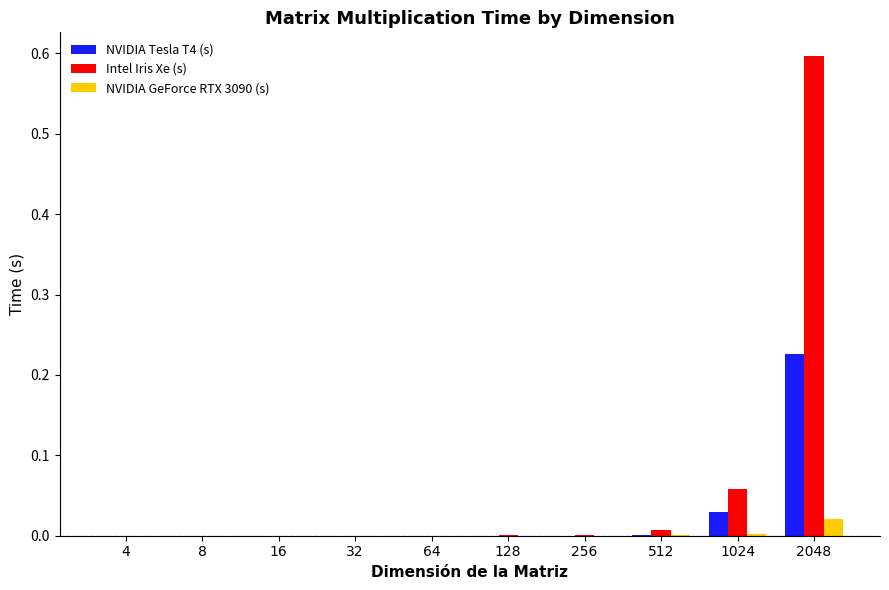

Which label corresponds to the largest value in the chart?

2048